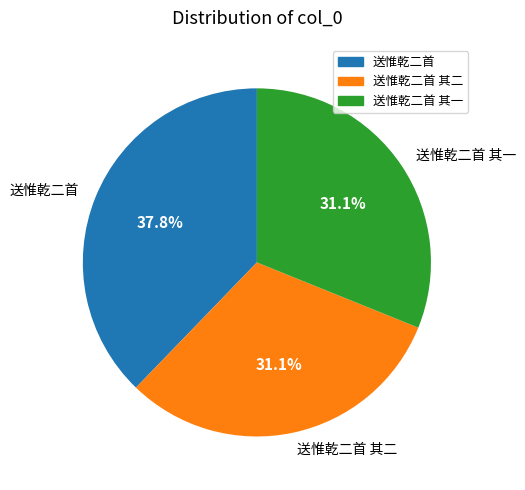

Count the number of slices in the pie.

3